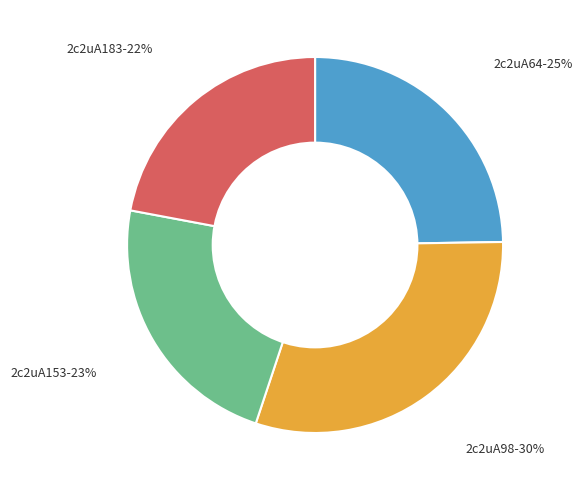

To the nearest percent, what is the average slice percentage?

25%